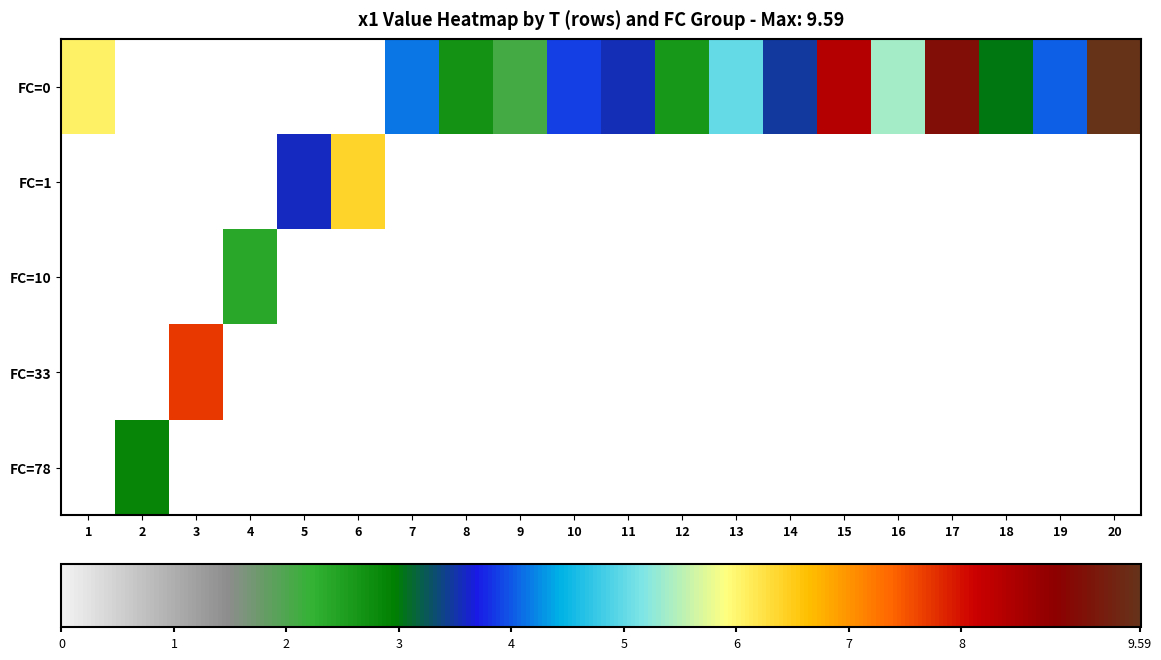

At which category does the chart reach its minimum across all series?

9